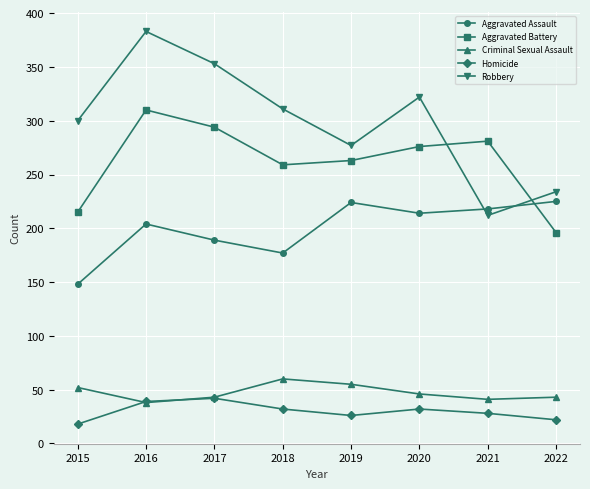

How many values in the Robbery series are below 311?

4